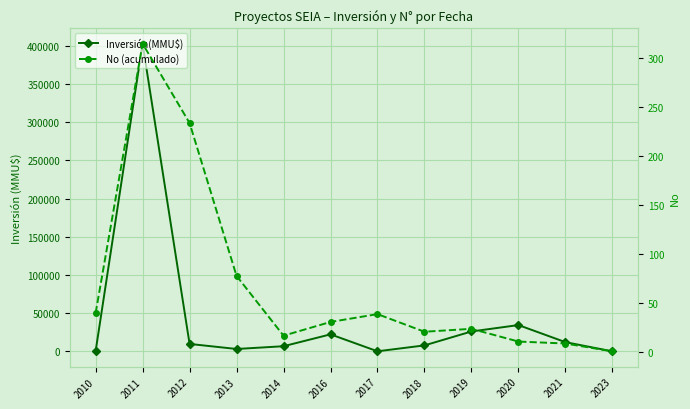

What are all the series names shown in the legend?

Inversión(MMU$), No (acumulado)